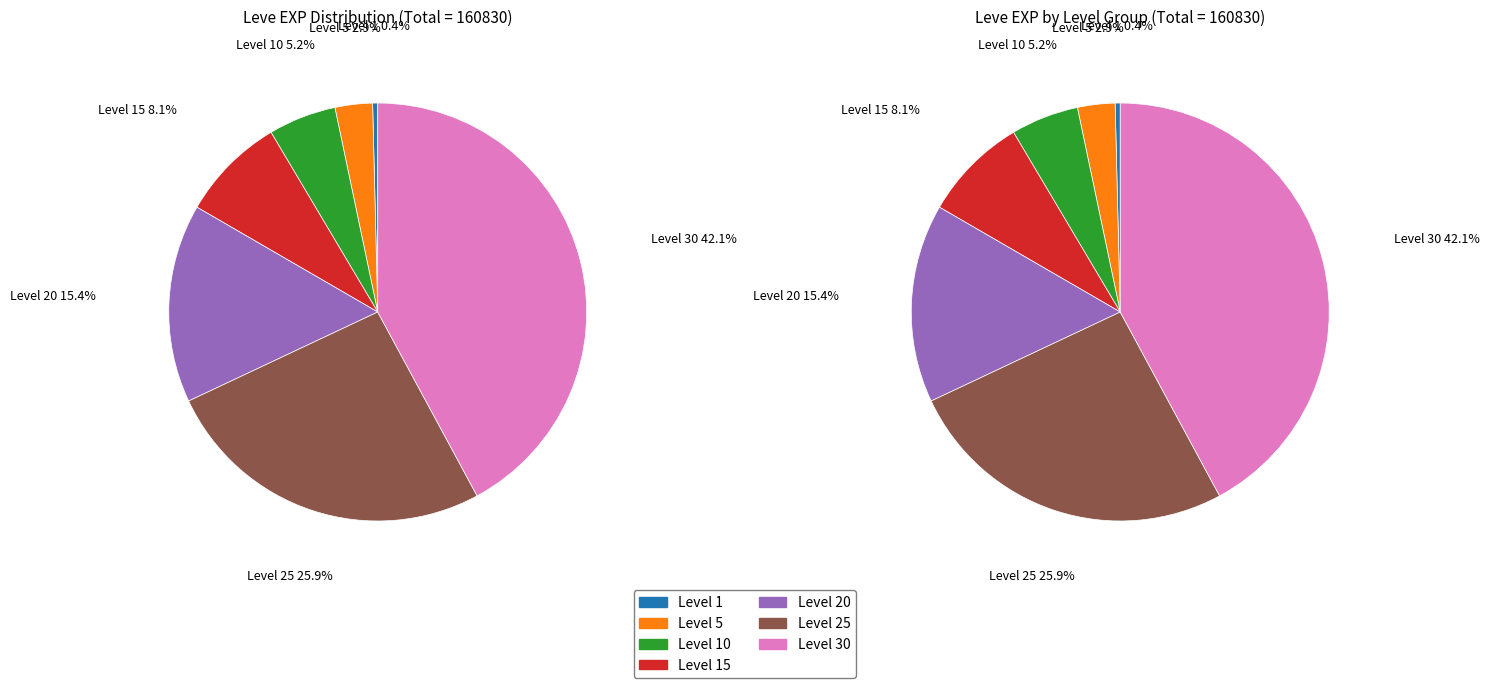

To the nearest percent, what portion does Level 10 represent?

5%